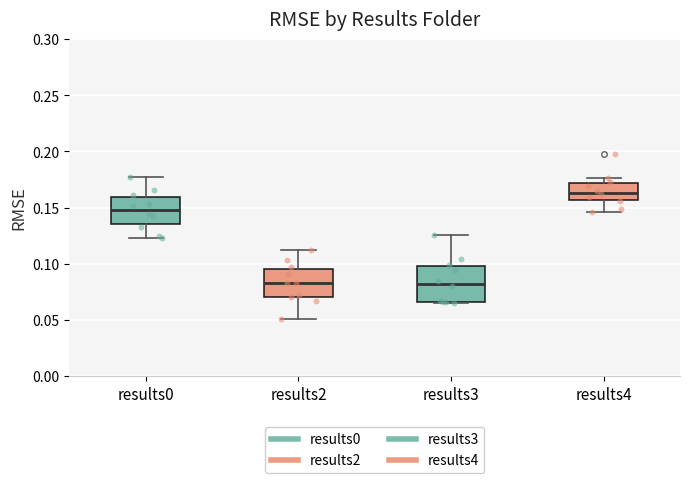

Comparing the boxes themselves (not the whiskers), which one is the tallest?

results3